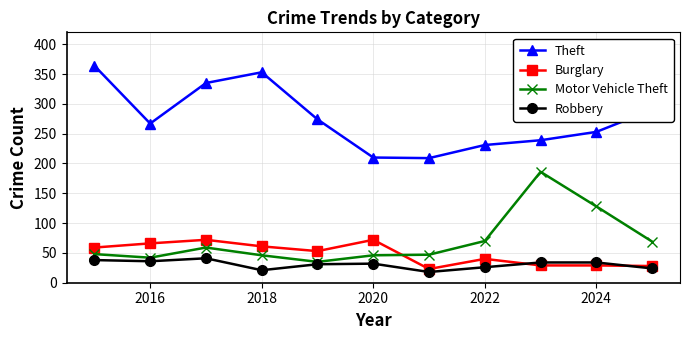

Rank the series by their maximum value, from lowest to highest.

Robbery, Burglary, Motor Vehicle Theft, Theft